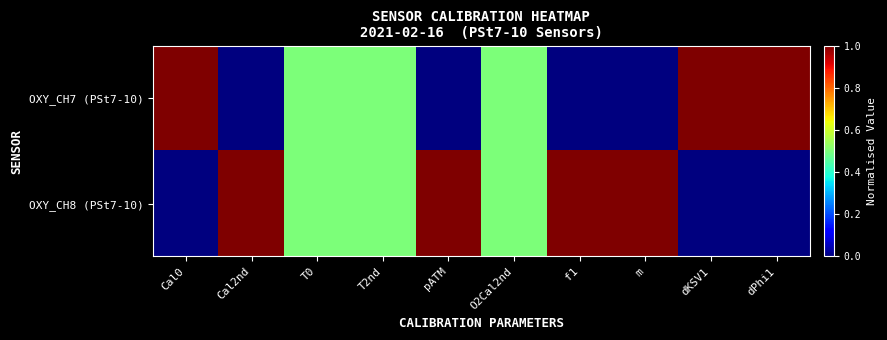

What is the total value across all series at f1?

1.0